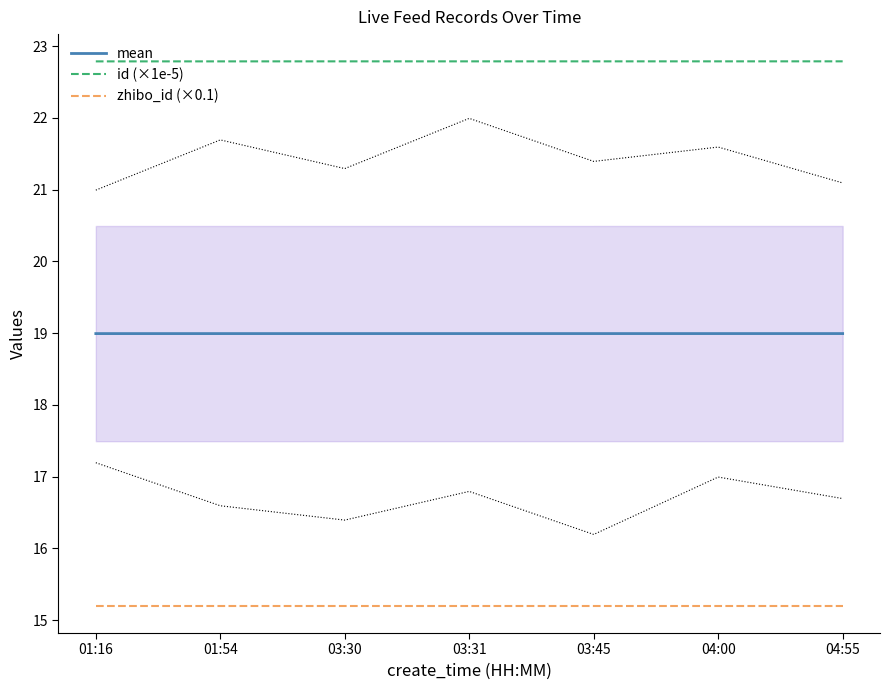

How many data points does each series have?

7